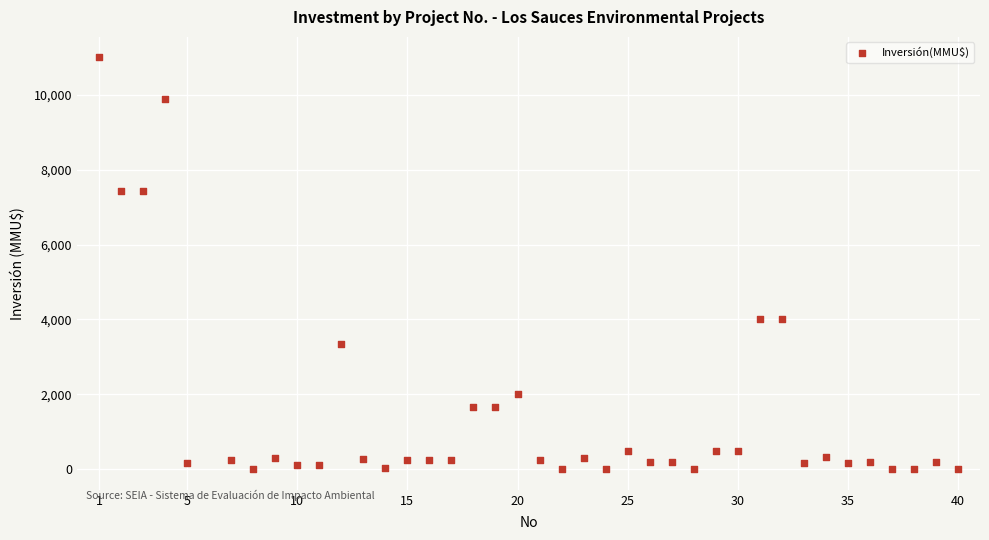

What is the range of X values (max minus min)?

39